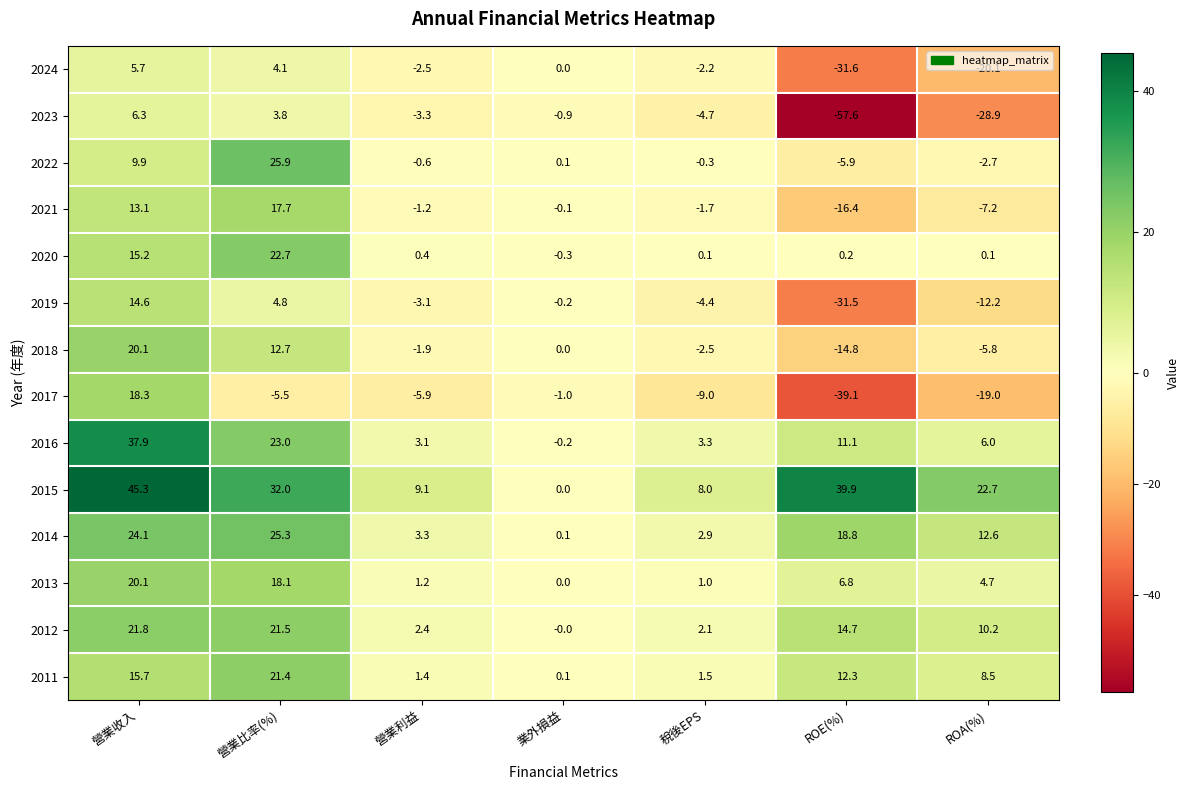

How many data points in 2020 are less than 0?

1